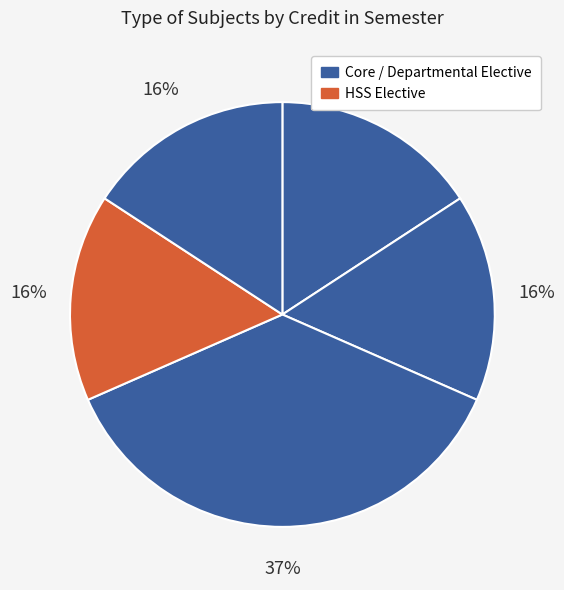

Count the number of slices in the pie.

5